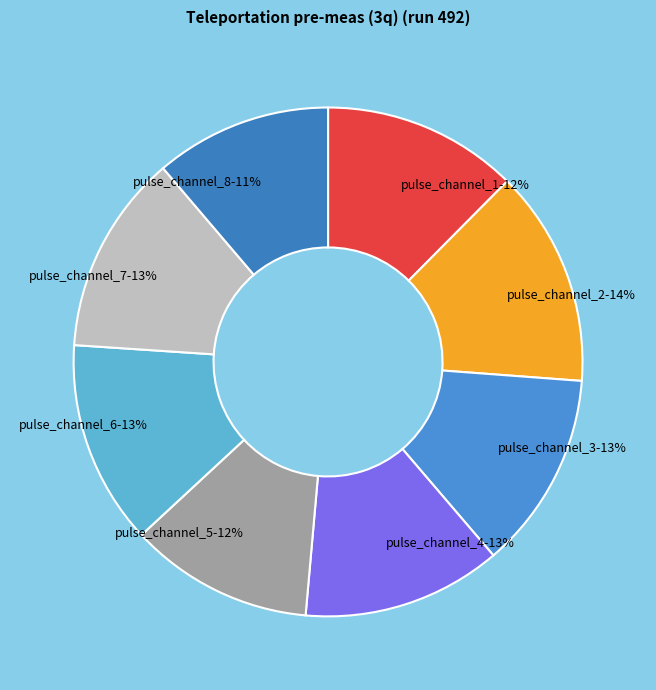

Is it true that pulse_channel_3 is 13% of the pie?

True